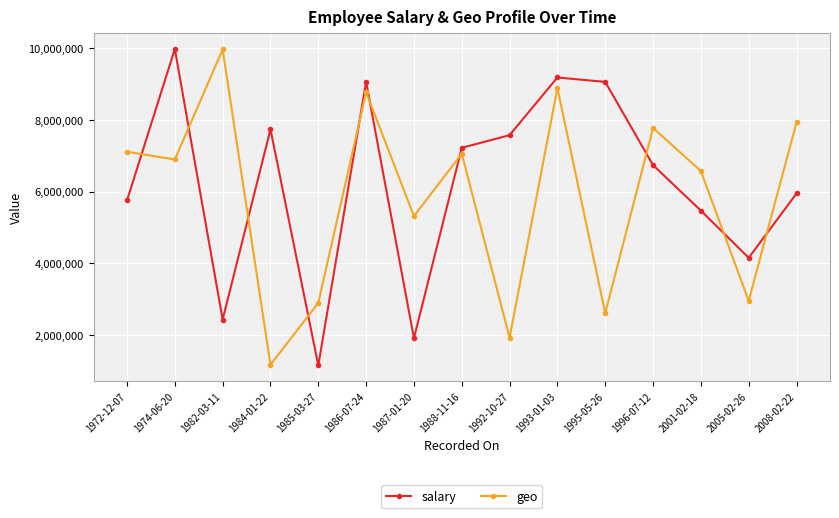

How many times do salary and geo cross each other?

10